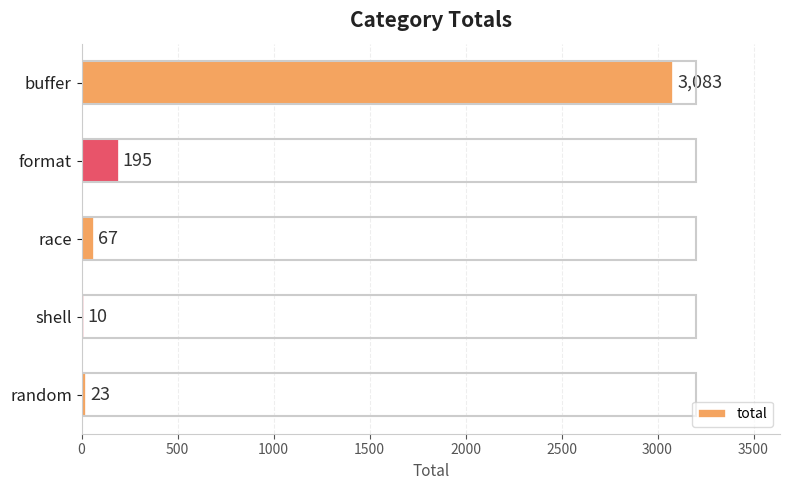

The chart shows a value of 5477 at buffer. True or false?

False